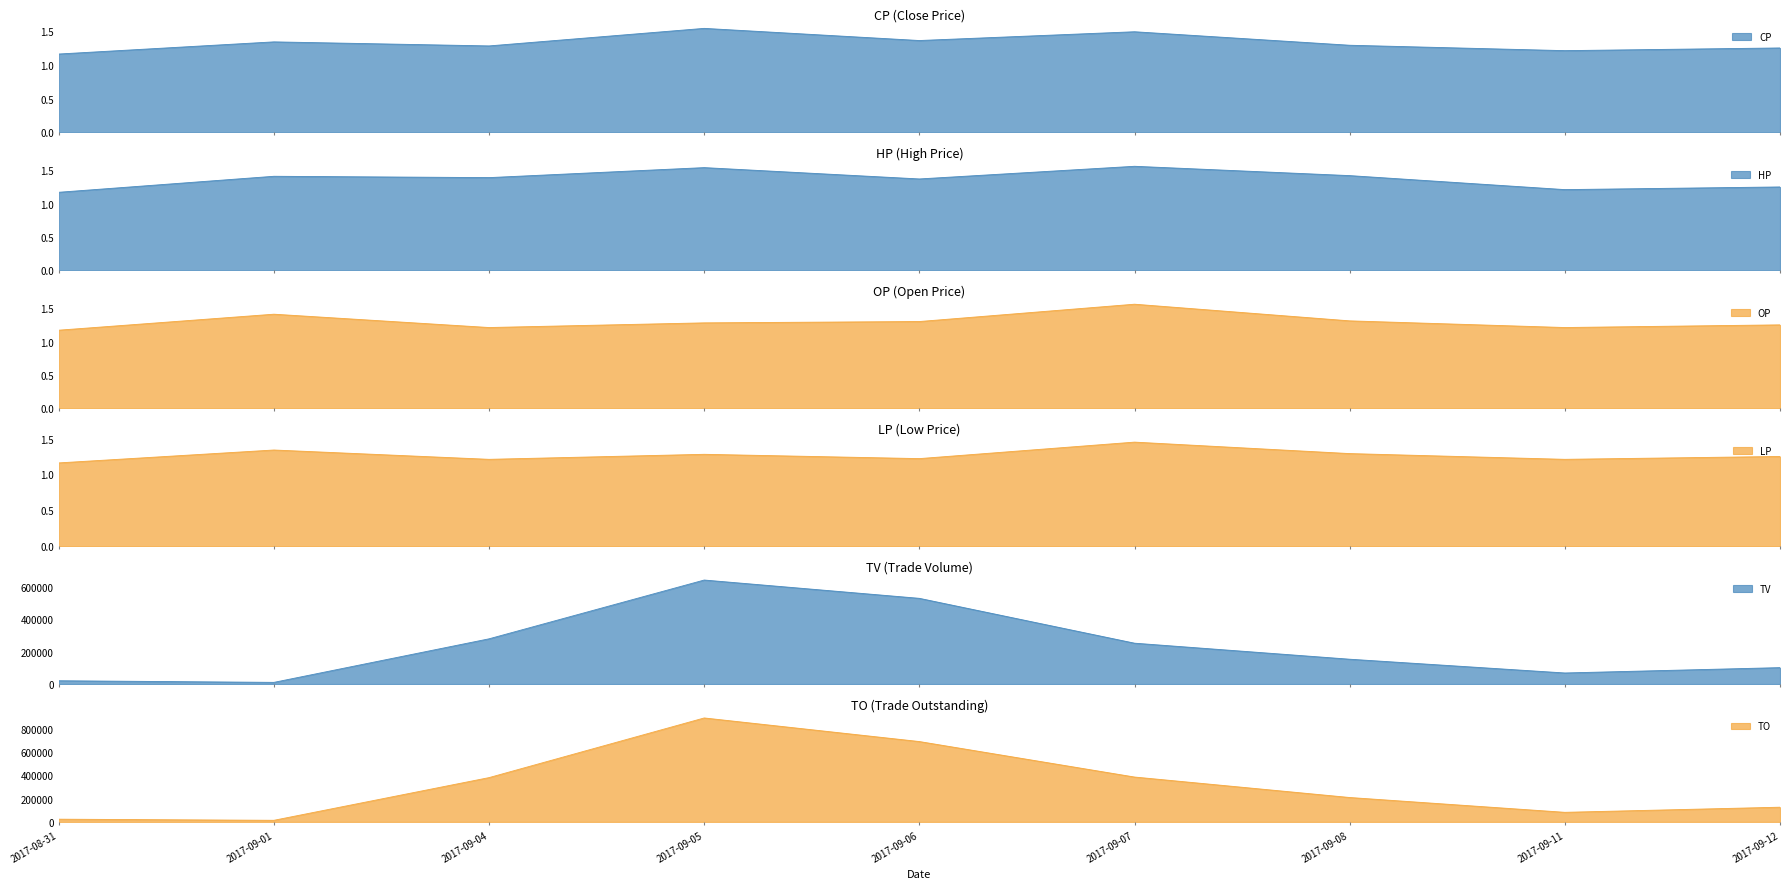

Is the value of OP at 2017-09-05 greater than the value of HP at 2017-09-07?

No